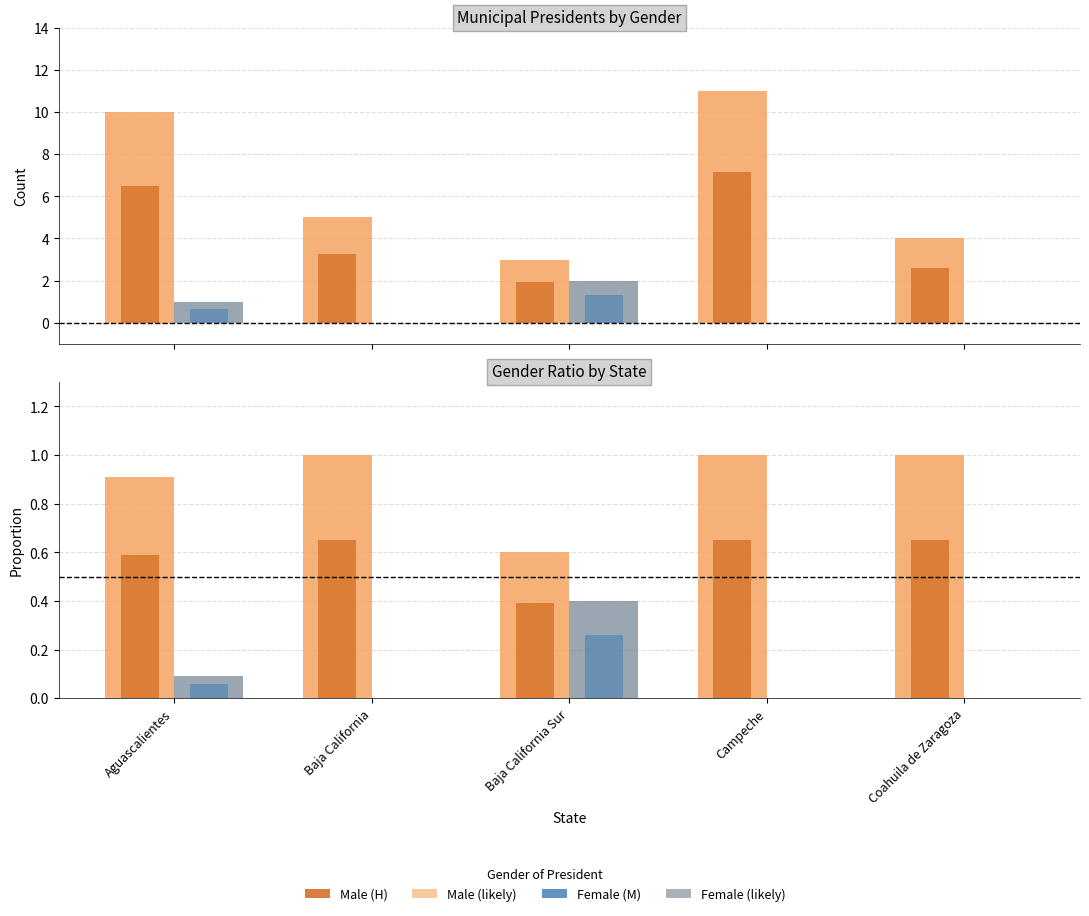

Is it true that Male (H) equals 1.2 at Aguascalientes?

False